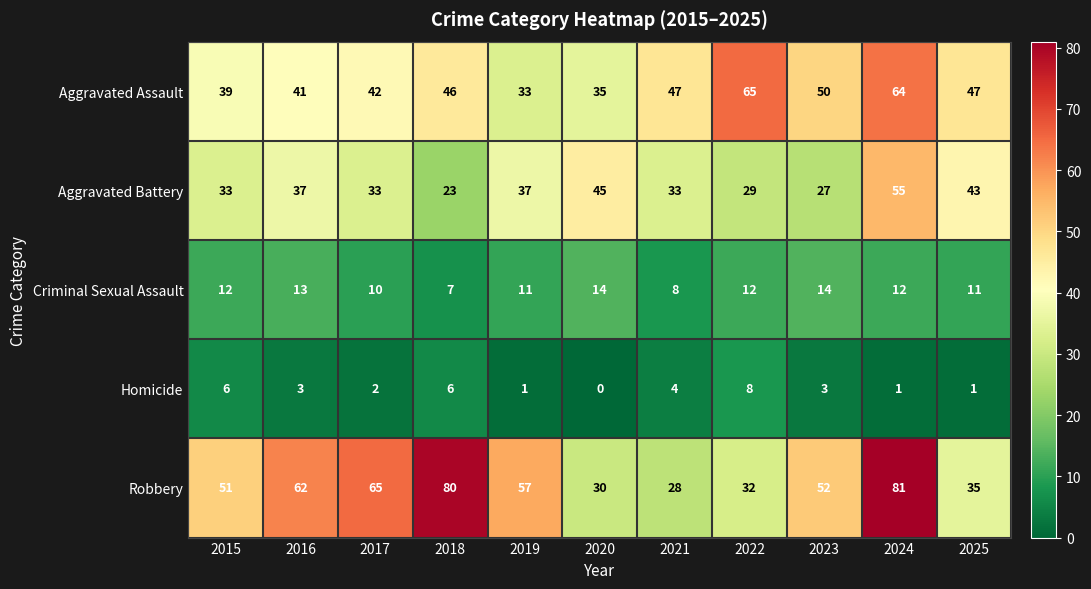

Count the number of data series in this chart.

5